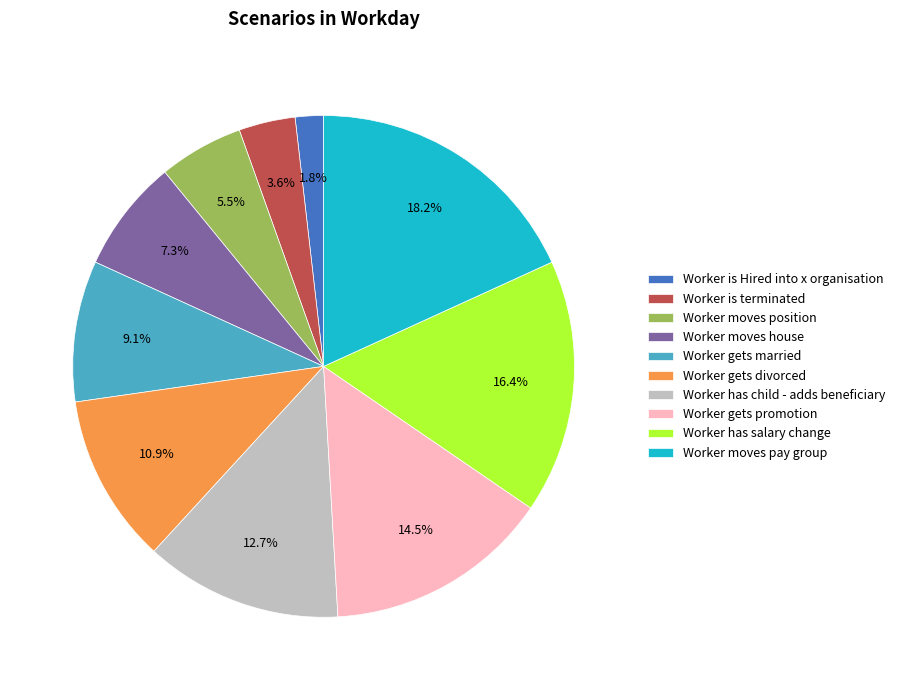

To the nearest percent, what is the combined percentage of Worker moves house and Worker moves position?

13%